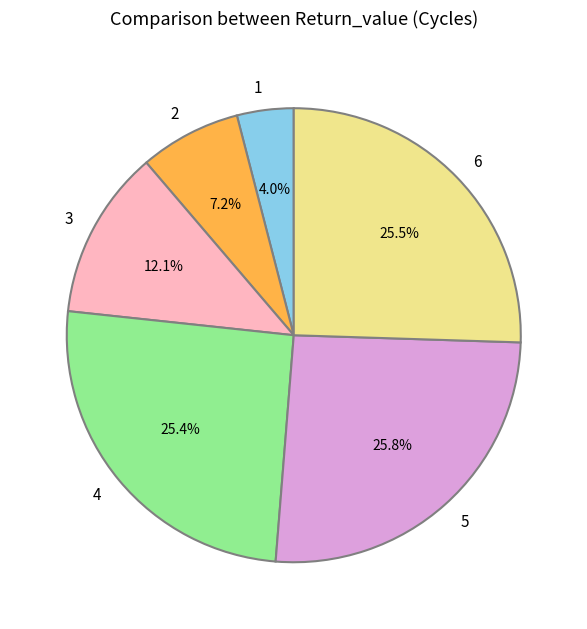

How many segments does this pie chart have?

6